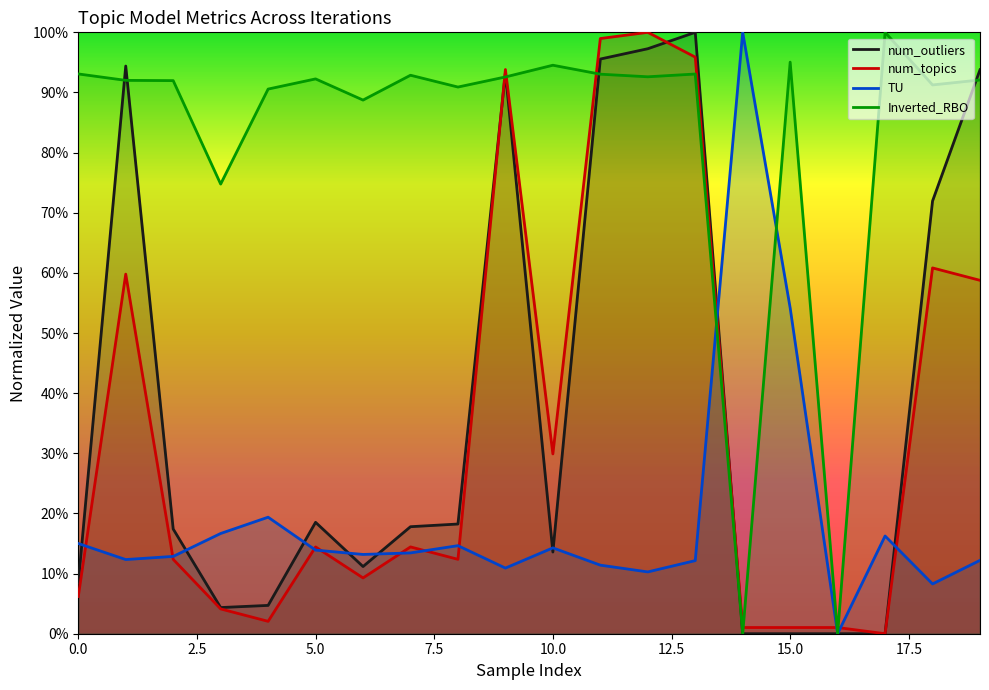

Which series has the widest spread of values?

num_outliers